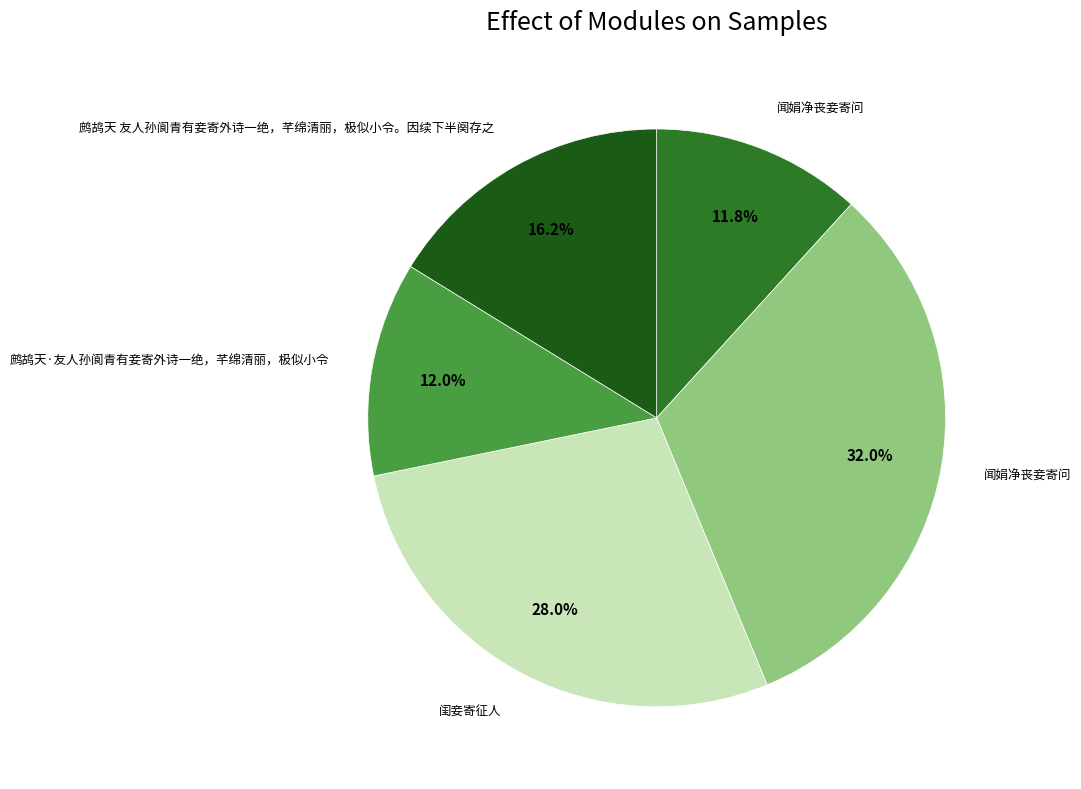

Is there any slice that represents more than half of the pie?

No